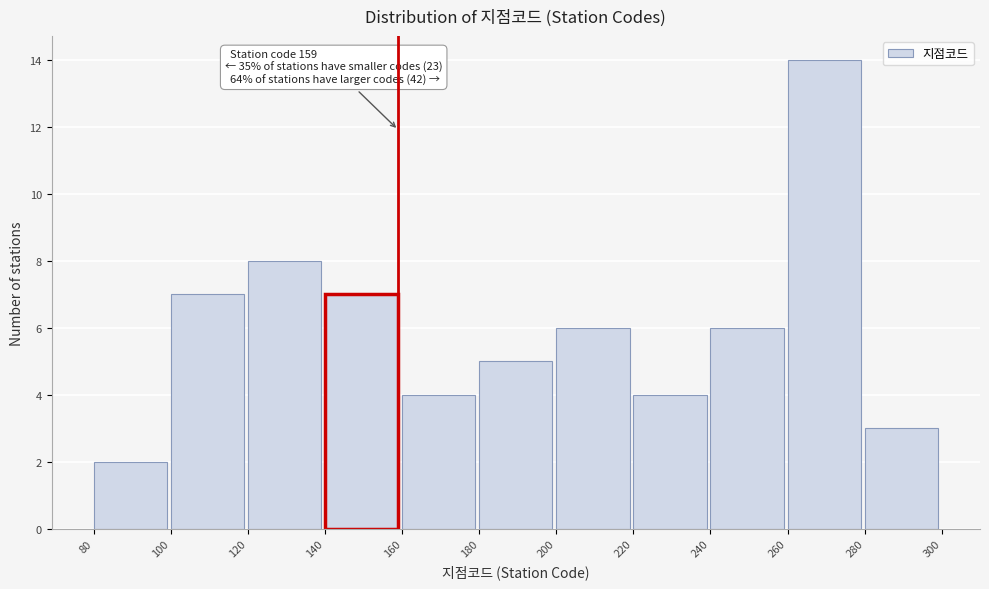

Over which range of the x-axis is the bar tallest?

260 to 280